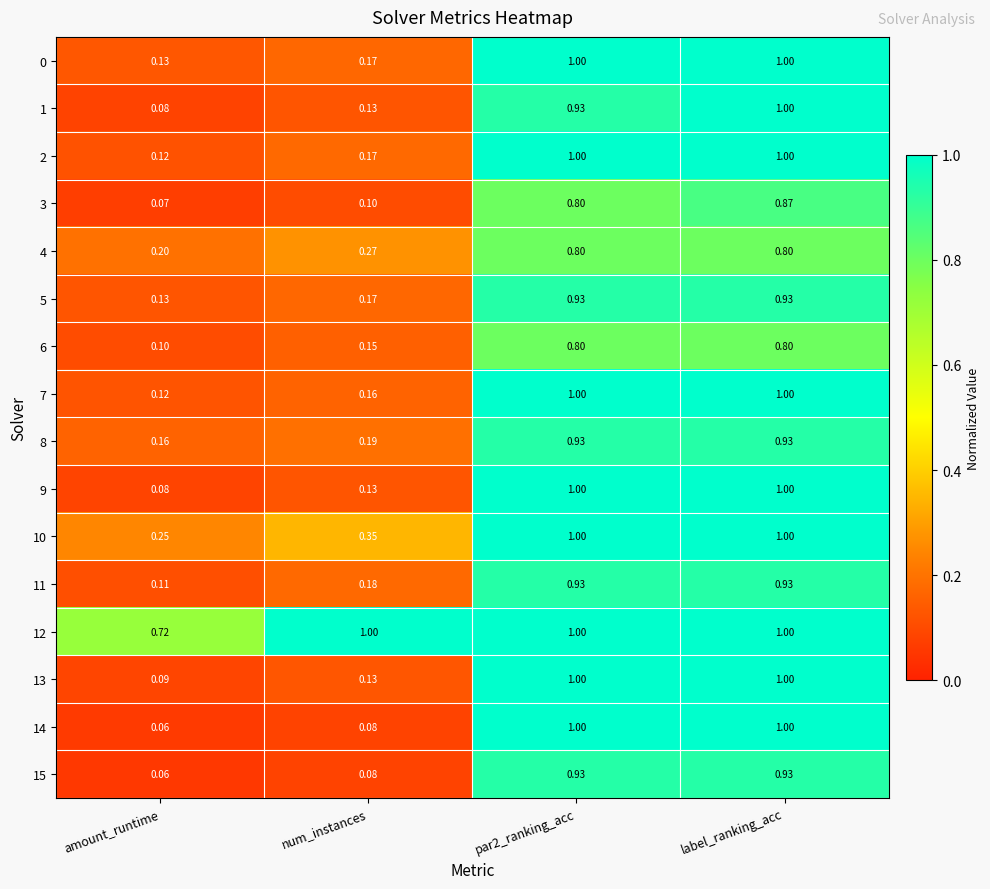

Which label corresponds to the smallest value in the chart?

amount_runtime